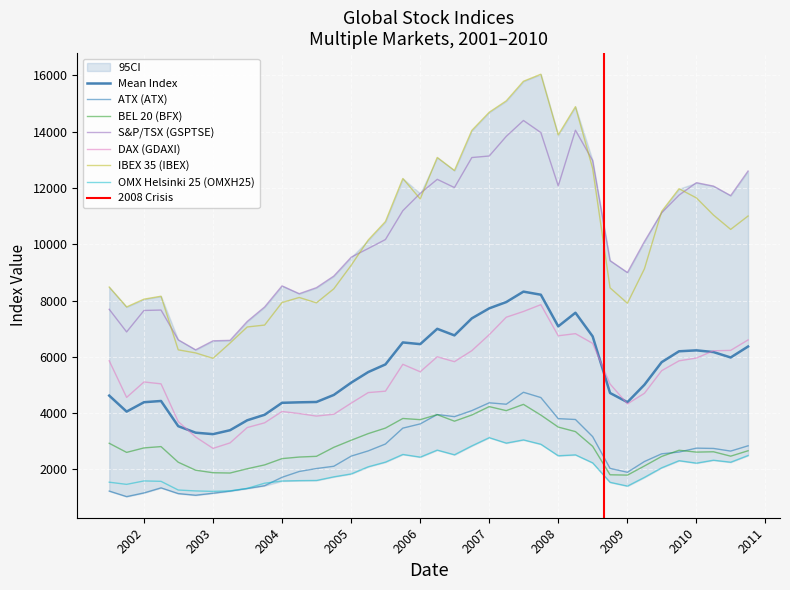

What is the maximum value shown in the chart?

16042.0